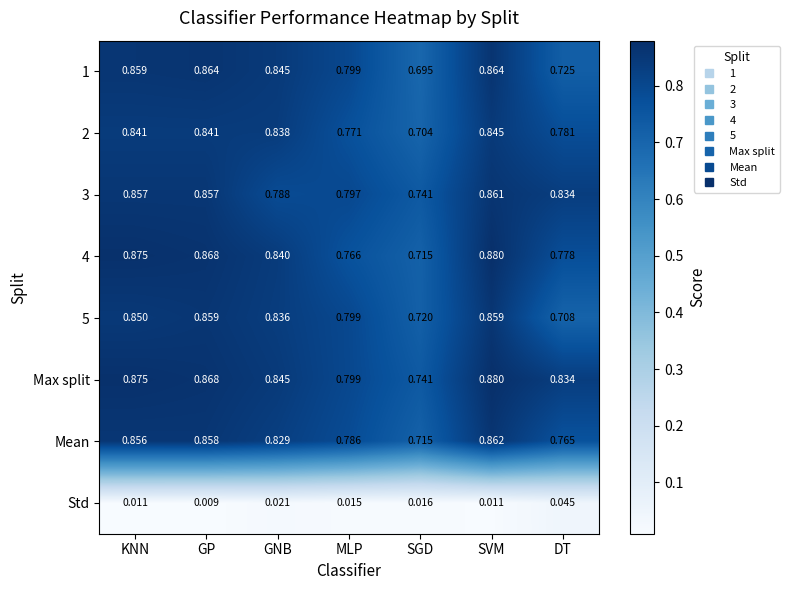

Which category has the highest value in the Std series?

DT